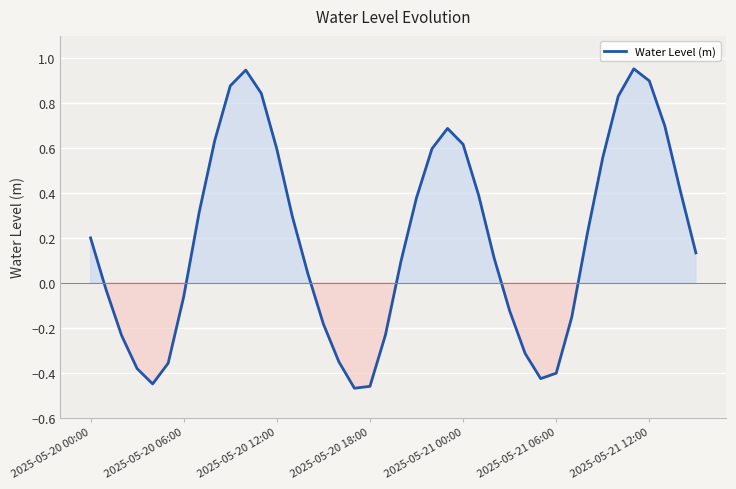

What is the difference between the maximum and minimum values?

1.4